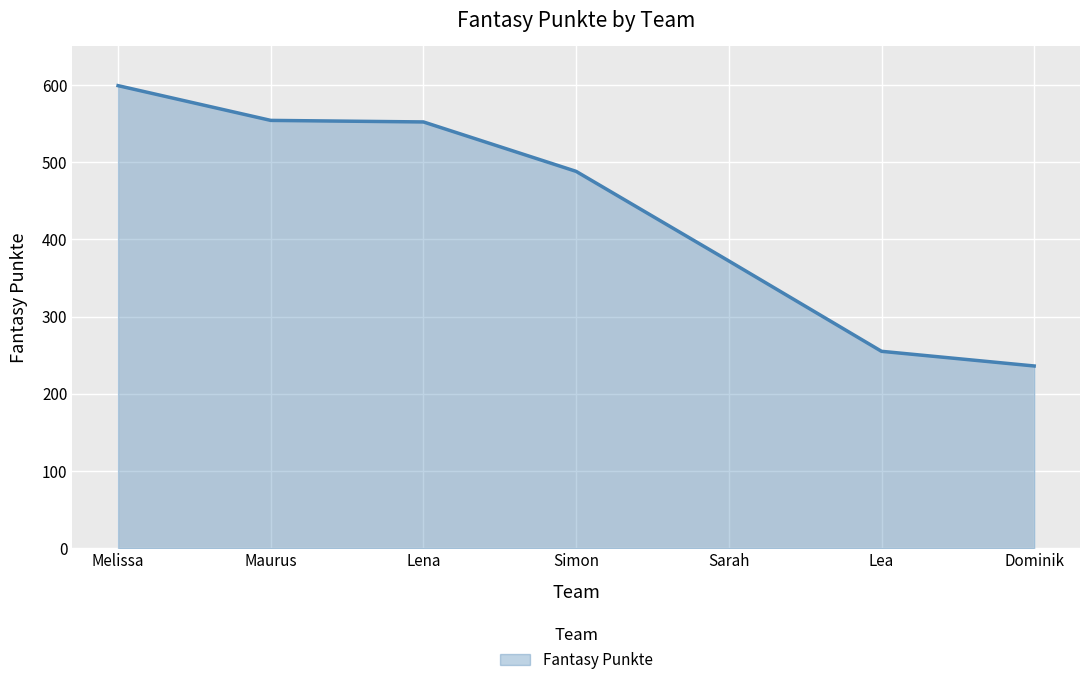

How many values are below 488?

3